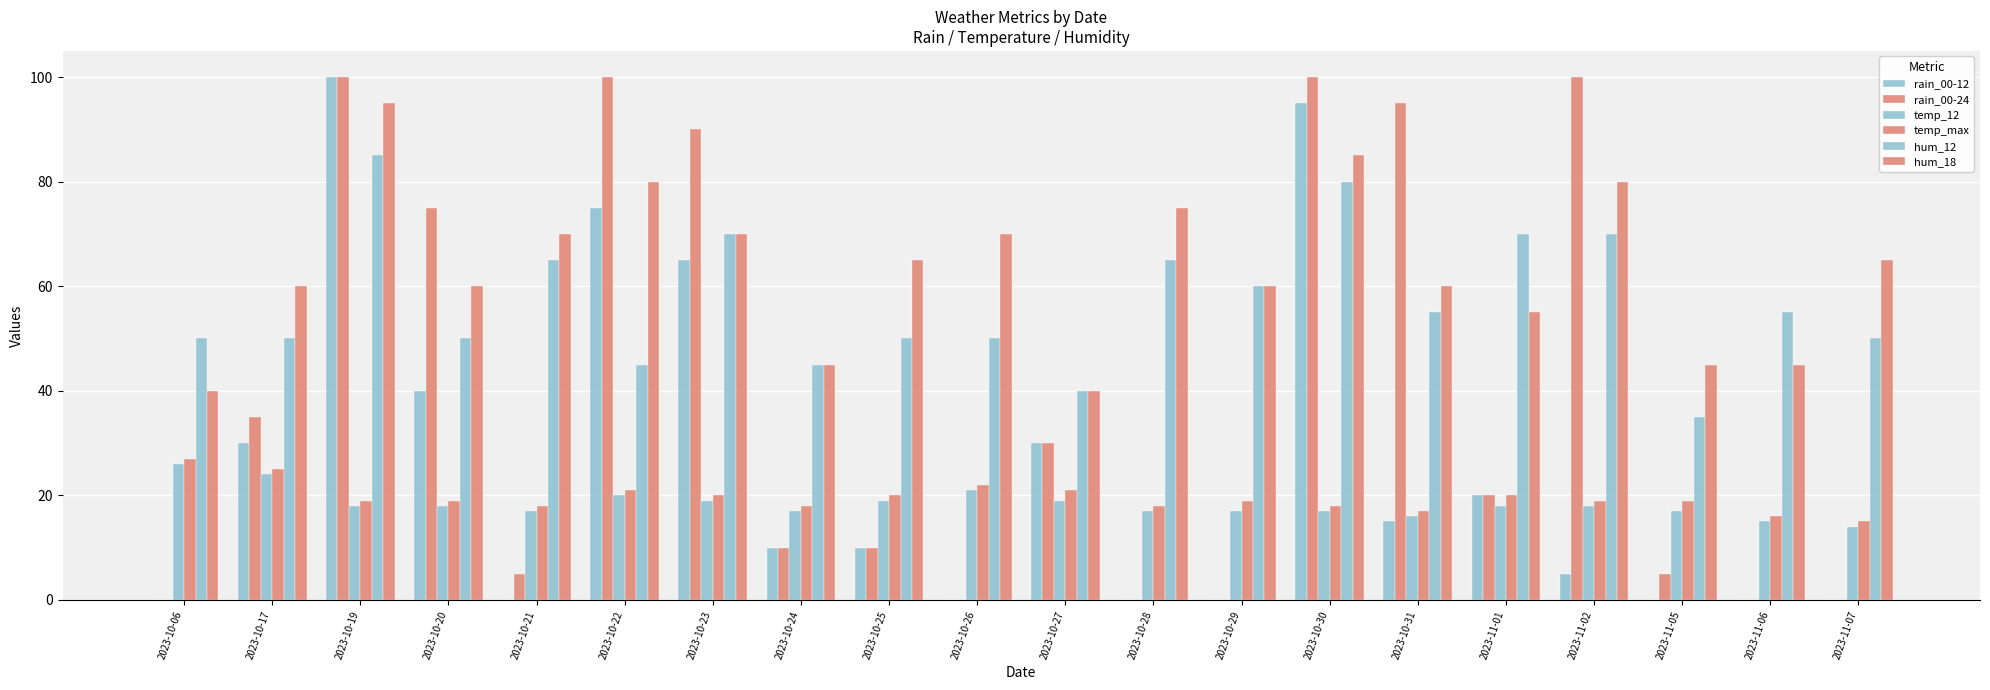

True or false: hum_18 has a value of 60 at 2023-10-29.

True